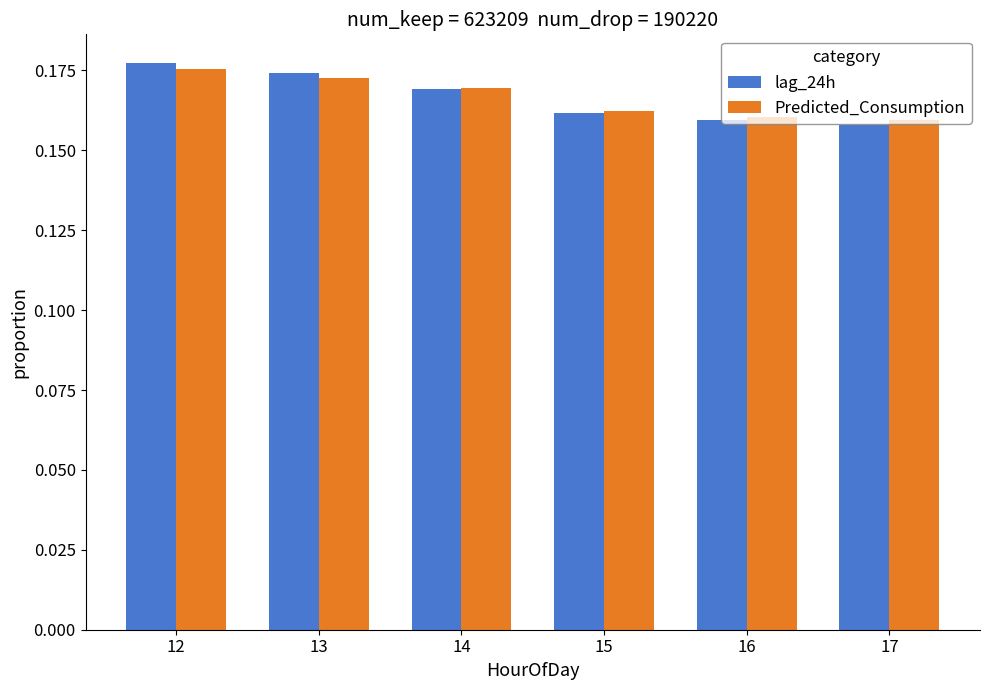

At how many categories does at least one series exceed 0?

6